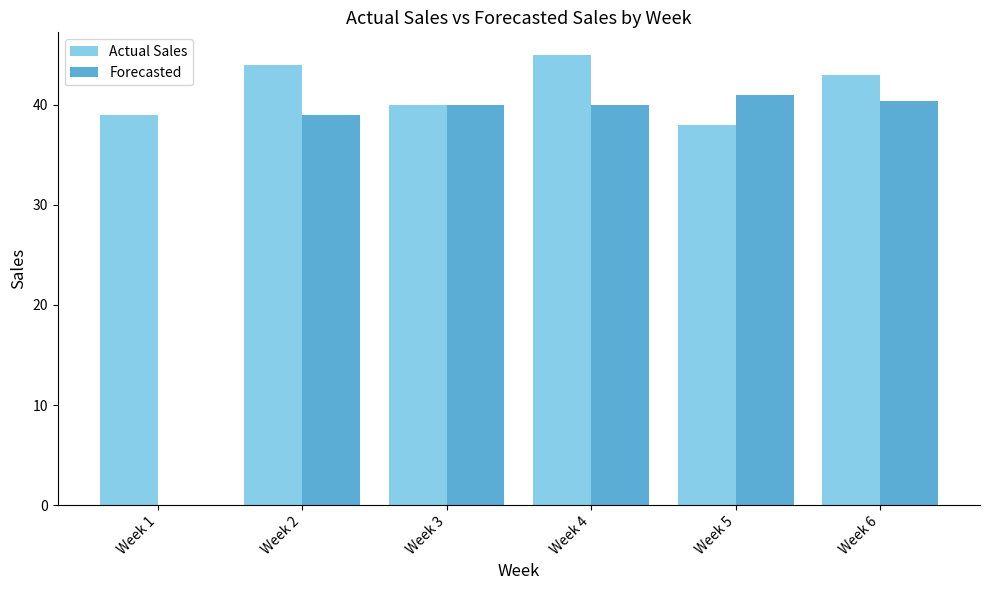

How many Actual Sales values are between 39 and 44?

4